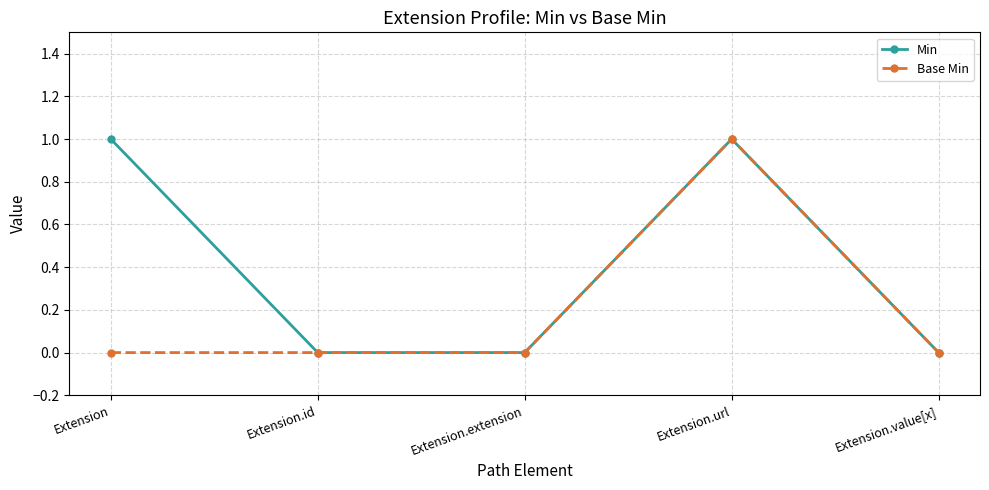

Rank the series at Extension from highest to lowest value.

Min, Base Min